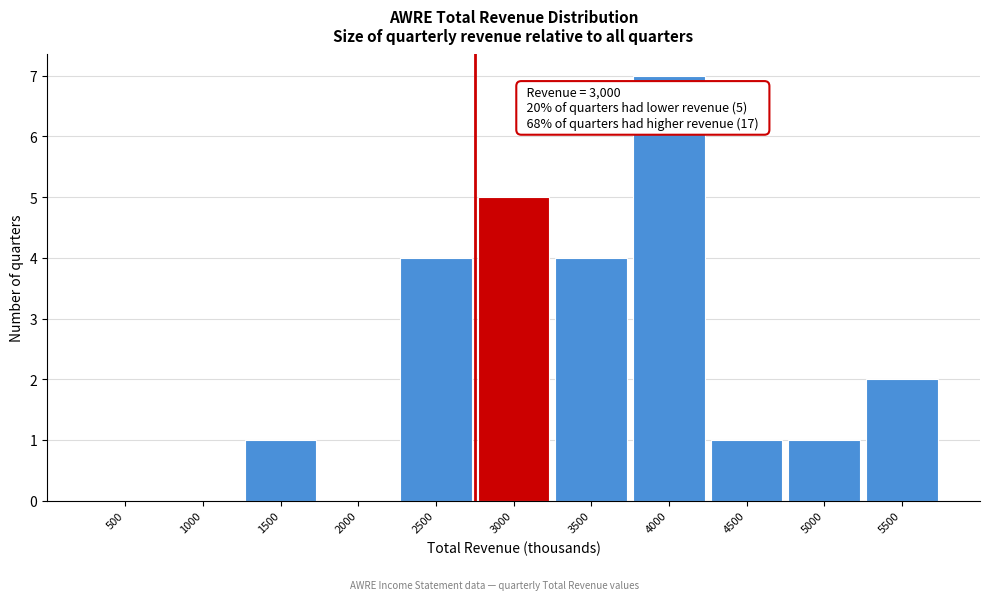

Reading right to left, list all the values displayed in this chart.

5500=2	5000=1	4500=1	4000=7	3500=4	3000=5	2500=4	2000=0	1500=1	1000=0	500=0